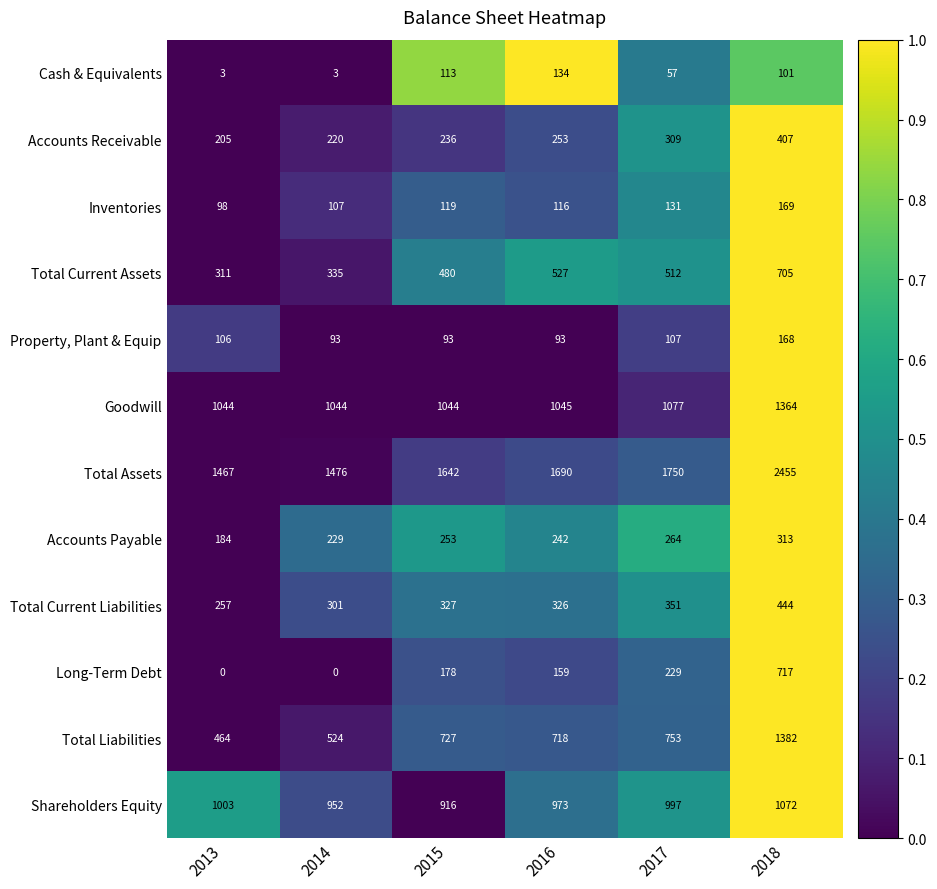

What value does the Inventories series have at 2016, to the nearest 5?

115